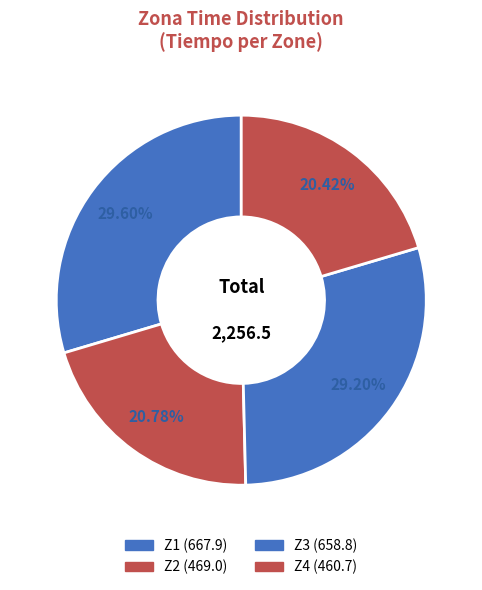

Which slice is the largest?

Z1